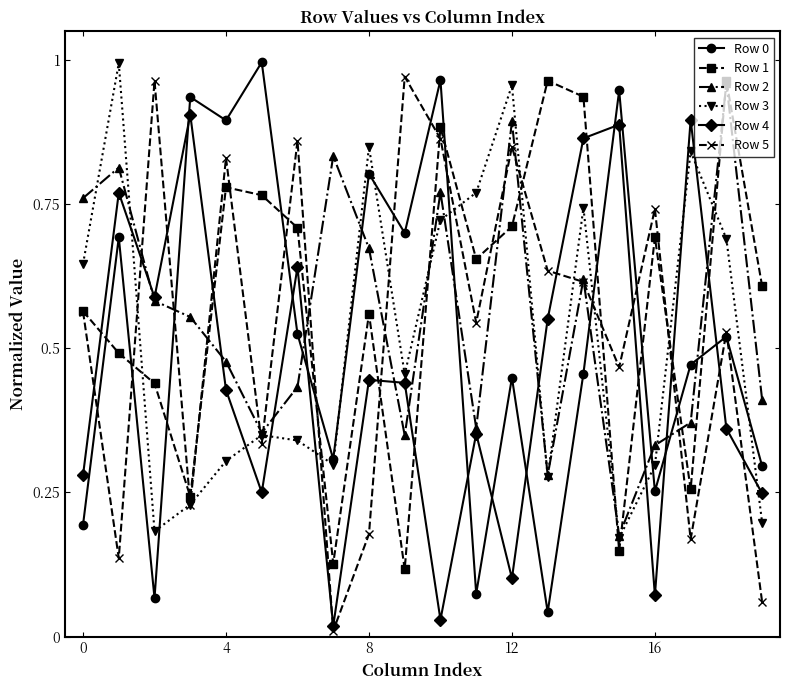

True or false: Row 0 has more than 2 points higher than both neighbors.

True